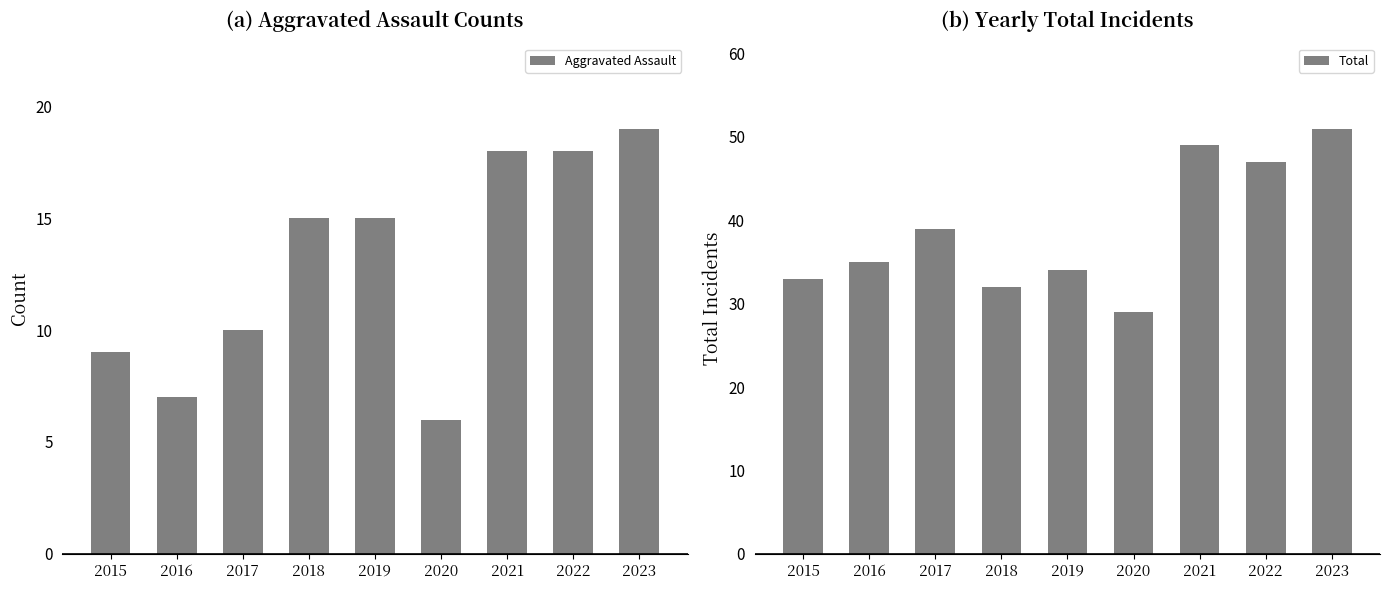

The value of Aggravated Assault at 2016 is 7. True or false?

True